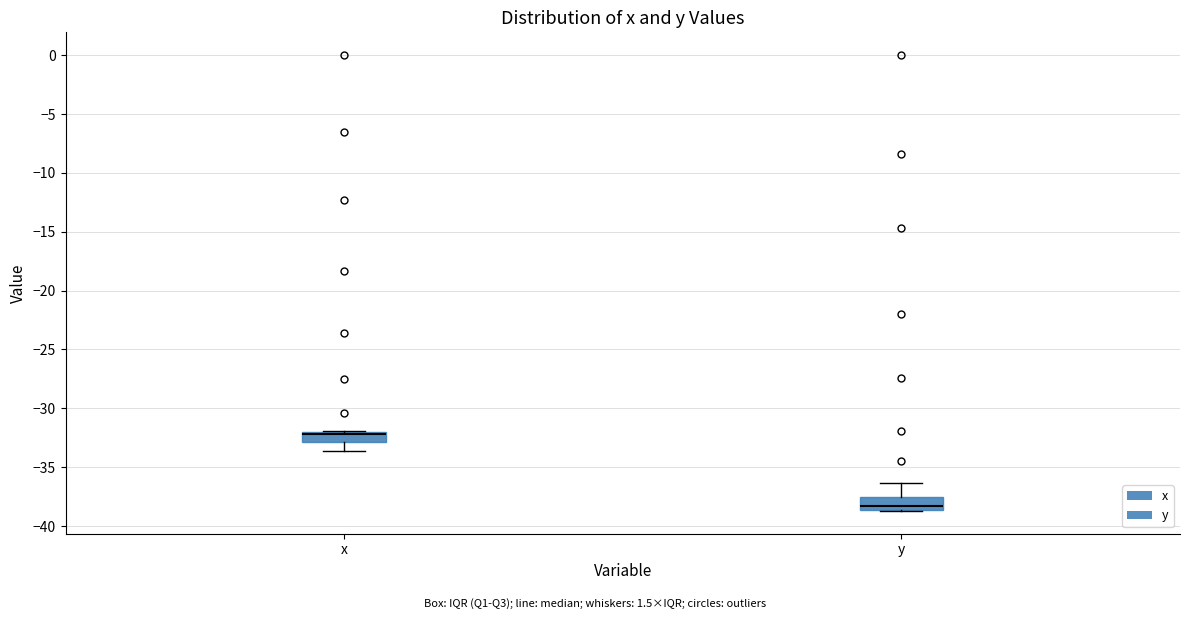

Reading left to right, read every box against the y-axis: the position of its median line, the range the box covers, and the ends of its whiskers. The values are not printed on the chart, so give them approximately, as read against the axis.

x: median -32.0 (just below the box's upper edge), box -33.0 to -32.0, whiskers -33.5 to -32.0
y: median -38.5 (just above the box's lower edge), box -38.5 to -37.5, whiskers -38.5 to -36.5